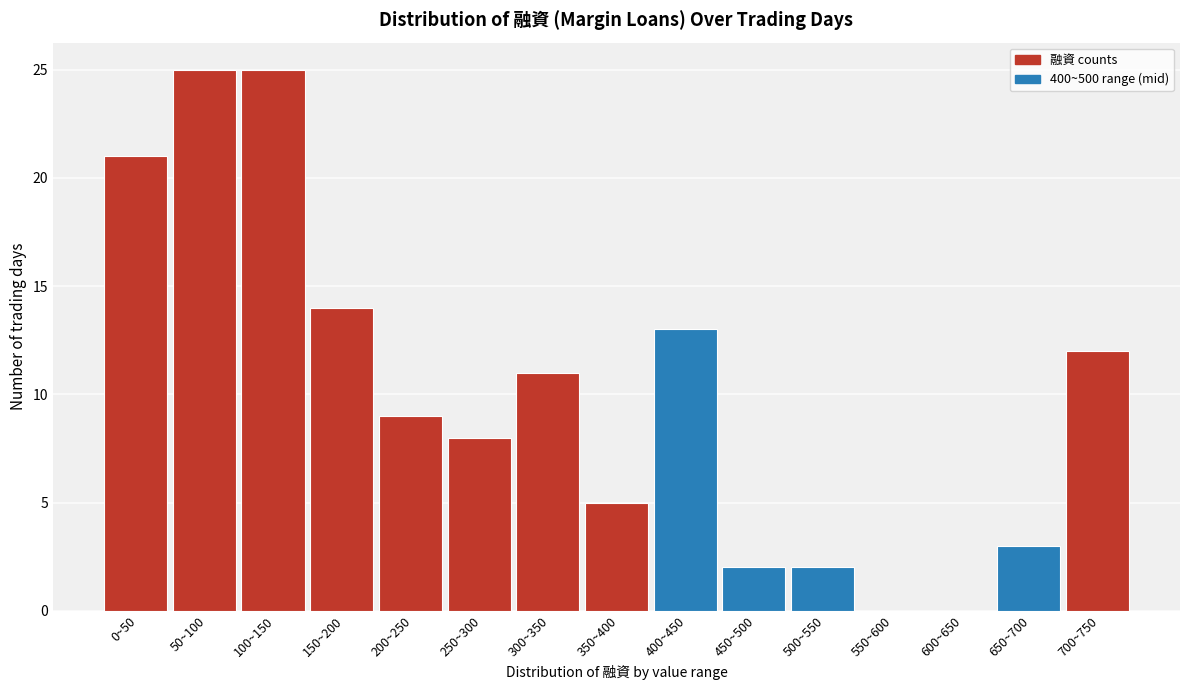

Reading right to left, what are all the values shown in this chart?

700~750=12	650~700=3	600~650=0	550~600=0	500~550=2	450~500=2	400~450=13	350~400=5	300~350=11	250~300=8	200~250=9	150~200=14	100~150=25	50~100=25	0~50=21